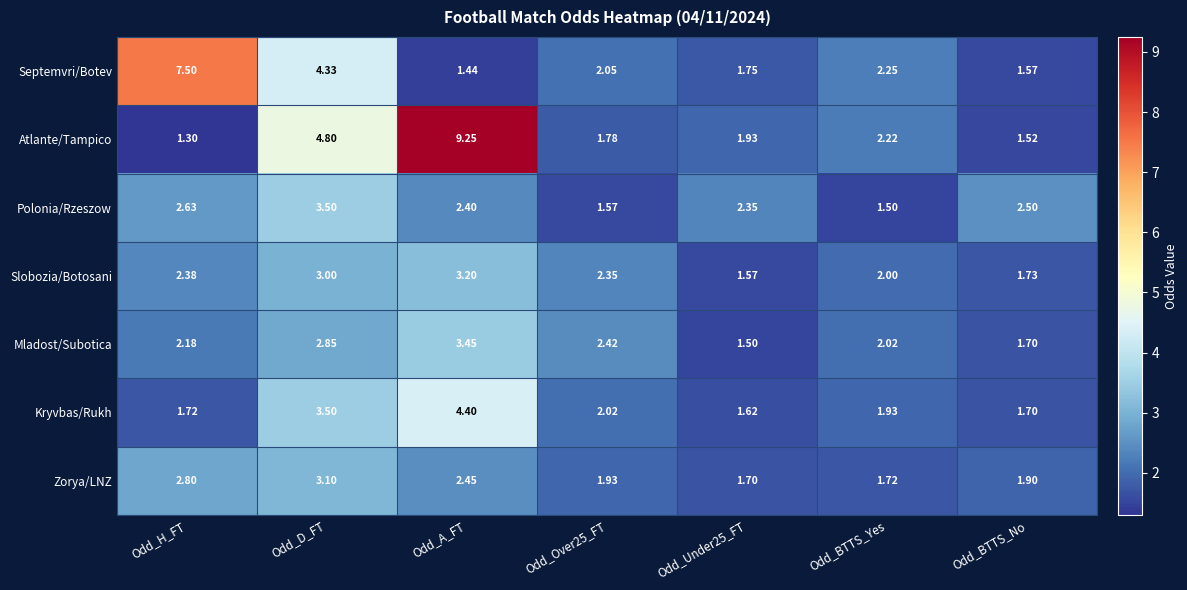

Is the value of Atlante/Tampico at Odd_Under25_FT greater than the value of Zorya/LNZ at Odd_BTTS_No?

Yes